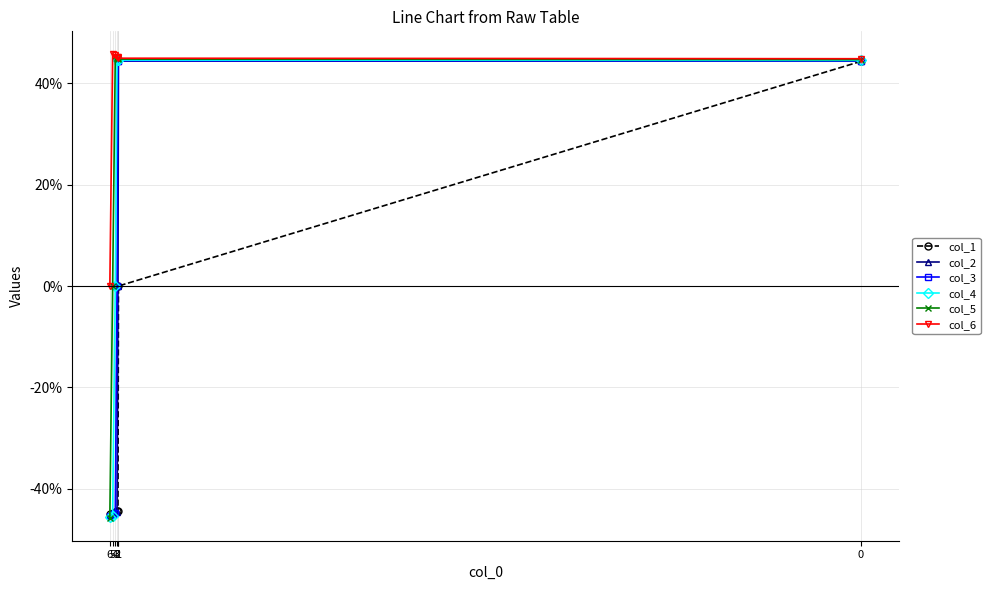

List the series in order of their peak value, highest first.

col_6, col_5, col_4, col_3, col_2, col_1